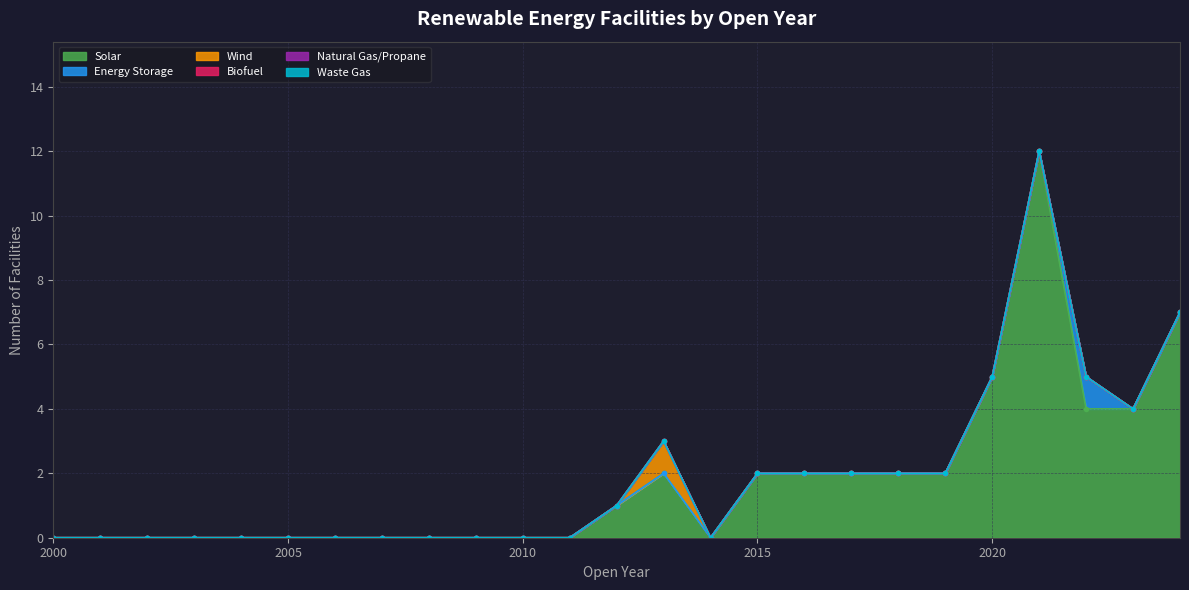

Rank the series by their maximum value, from lowest to highest.

Biofuel, Natural Gas/Propane, Waste Gas, Energy Storage, Wind, Solar